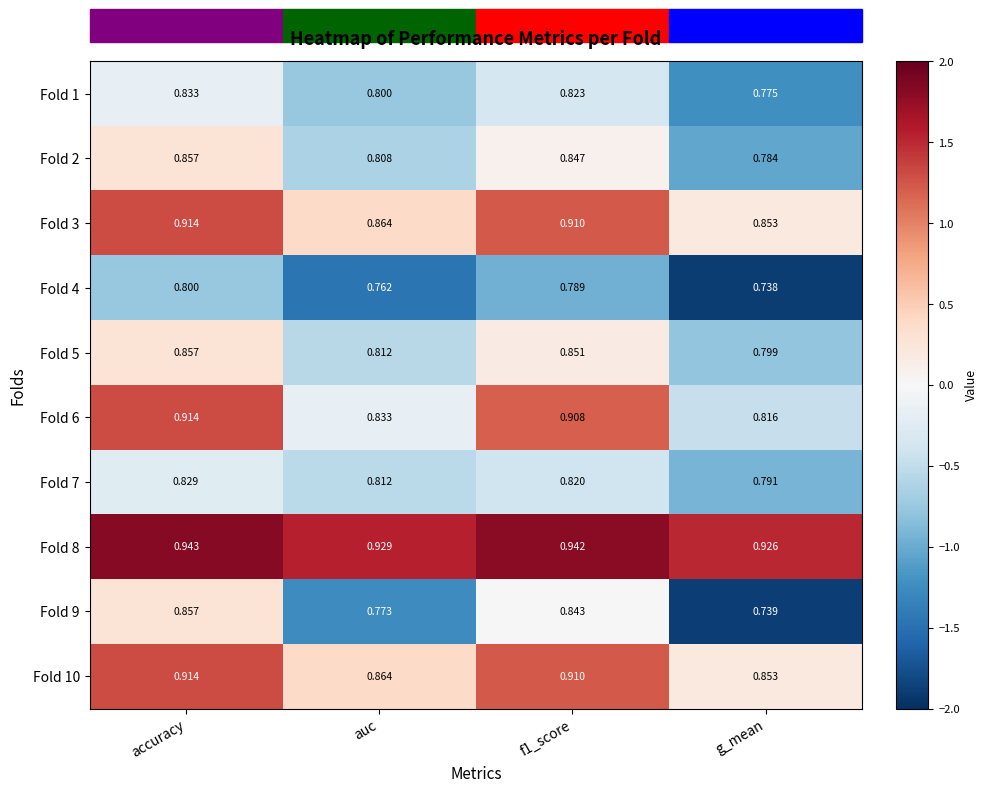

At which category is the sum across all series the highest?

accuracy